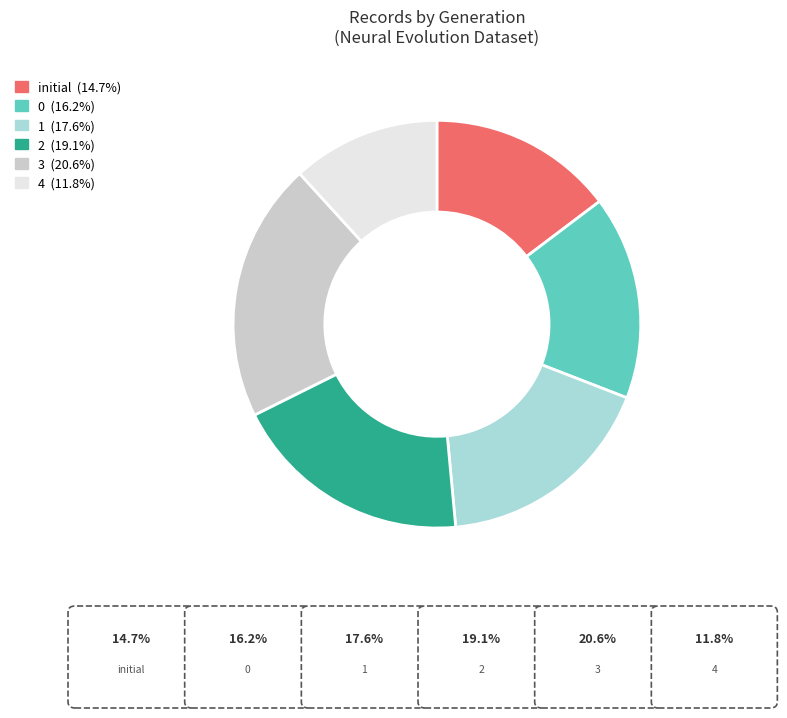

Do 0 and 3 together represent more than half of the pie?

No